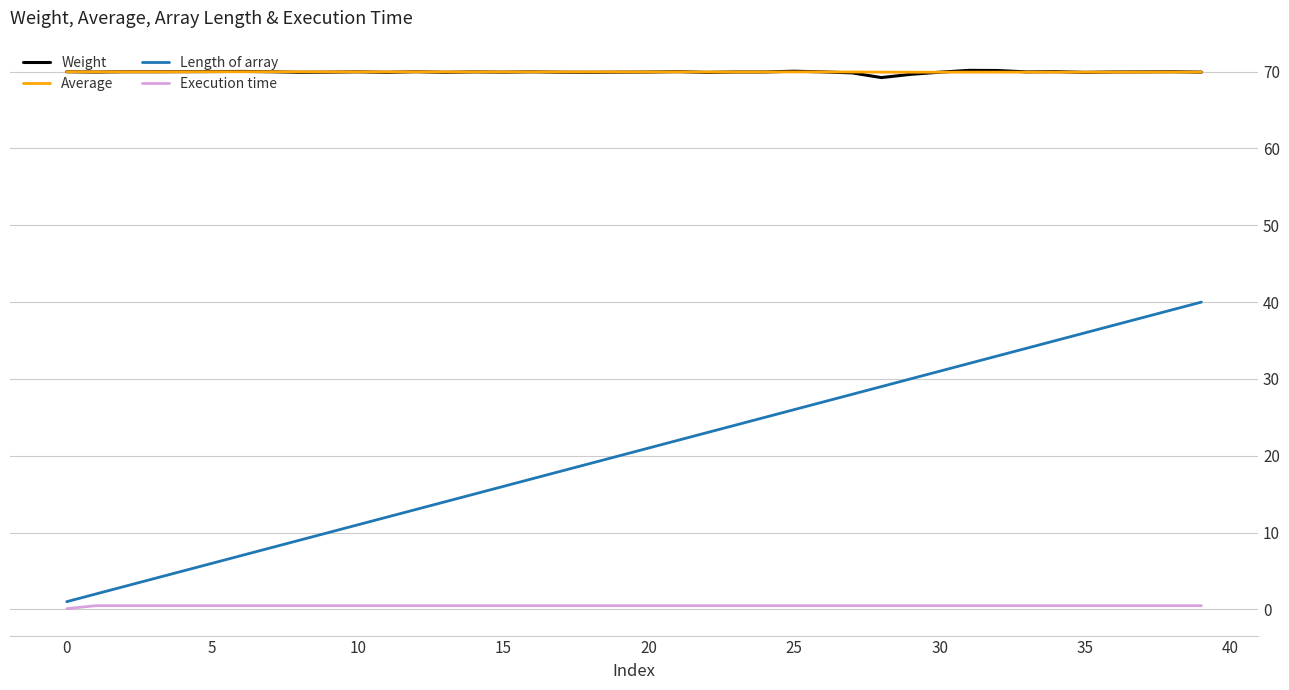

True or false: Execution time and Average intersect in this chart.

False